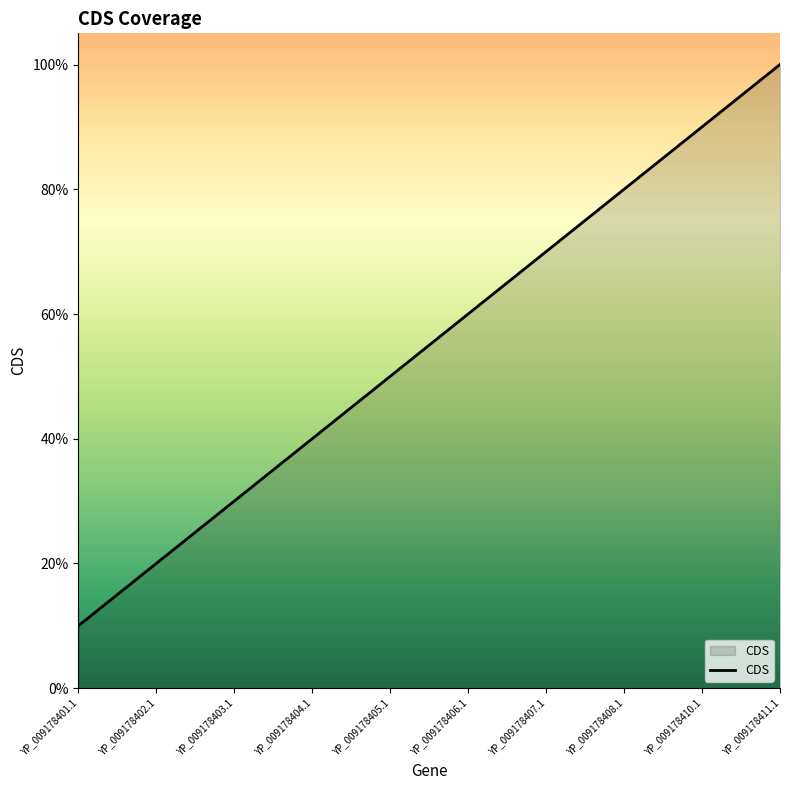

Which has a higher value, YP_009178401.1 or YP_009178408.1?

YP_009178408.1